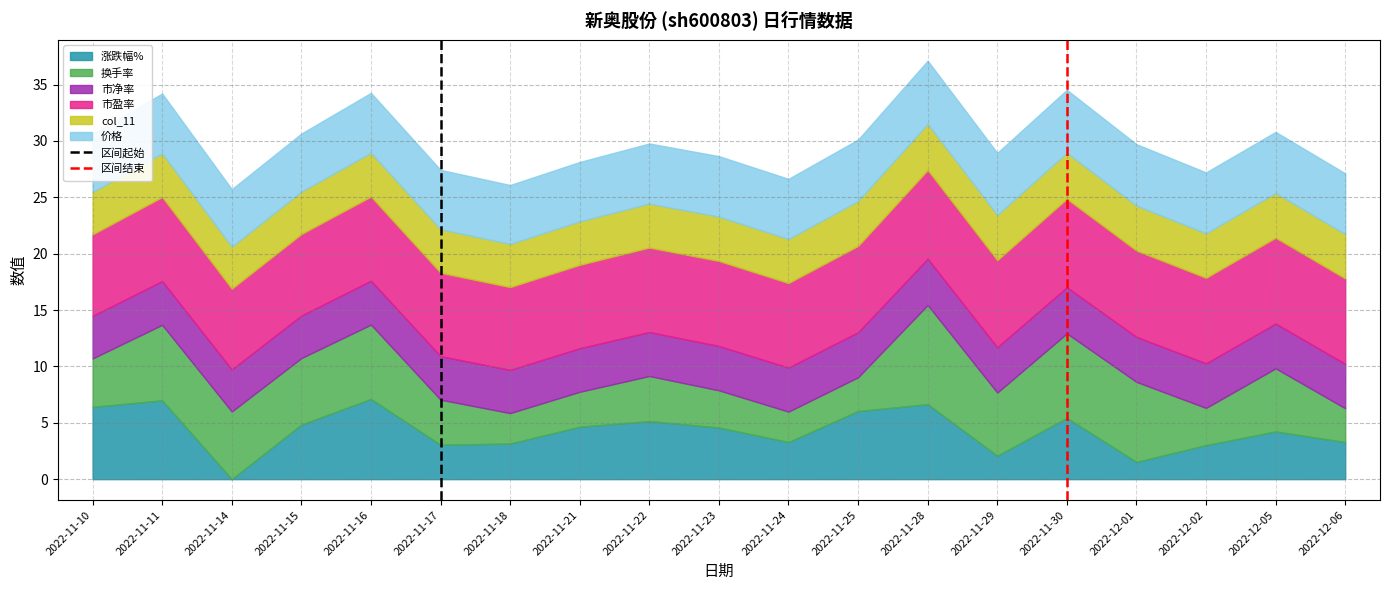

The value of 区间起始 at 2022-11-17 is 2. True or false?

False